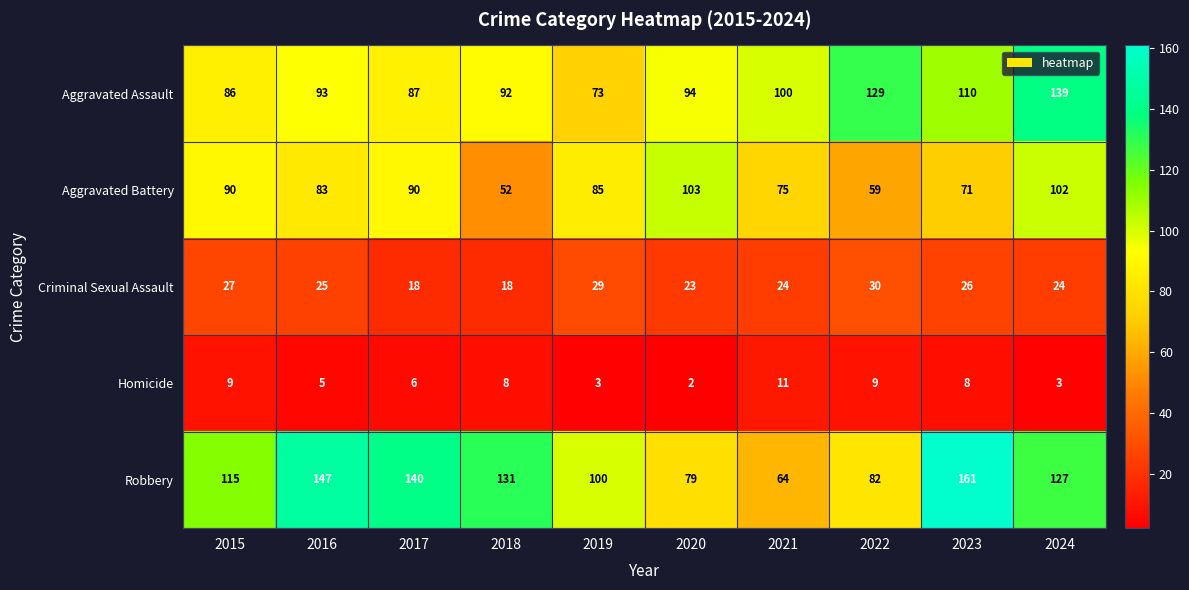

What is the total value across all series at 2022?

309